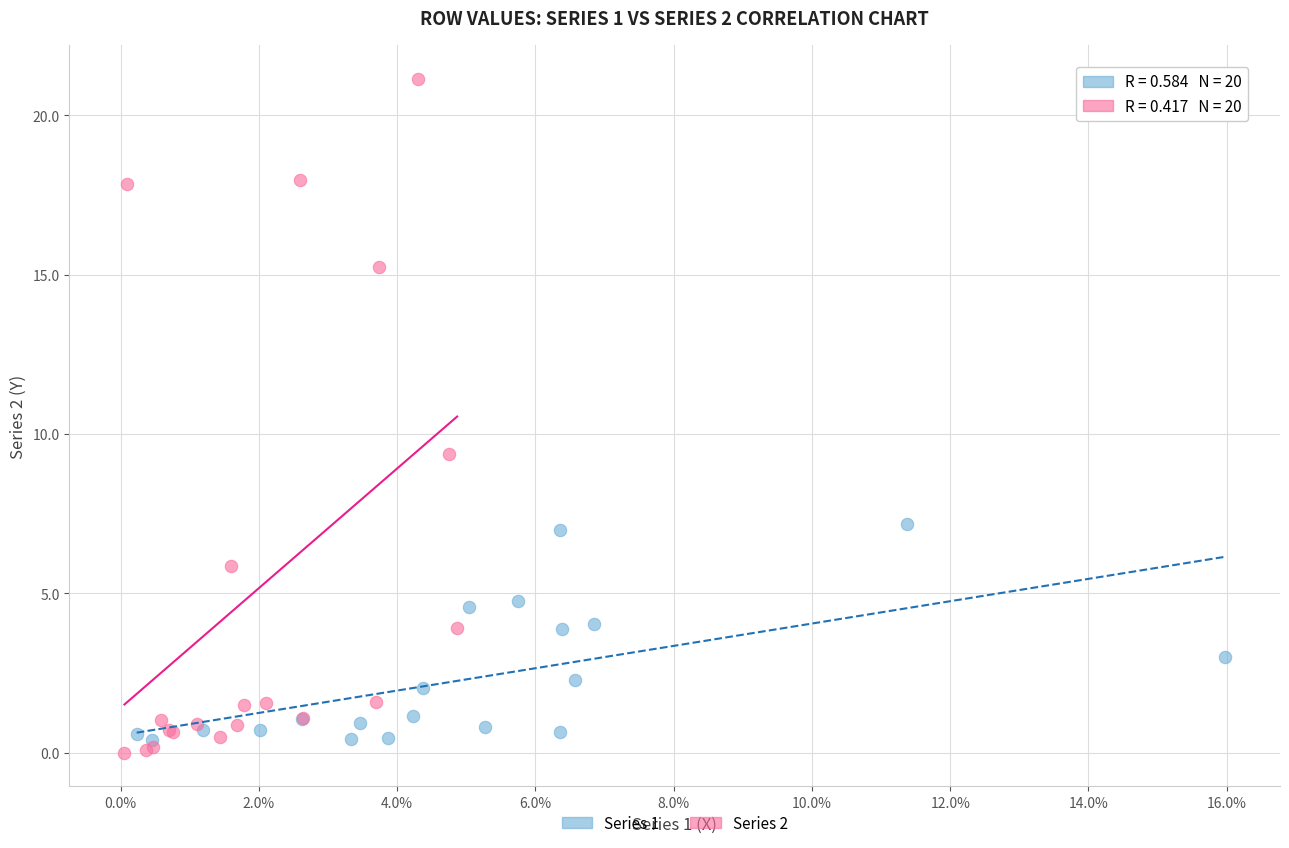

Which series reaches the maximum Y coordinate?

Series 2